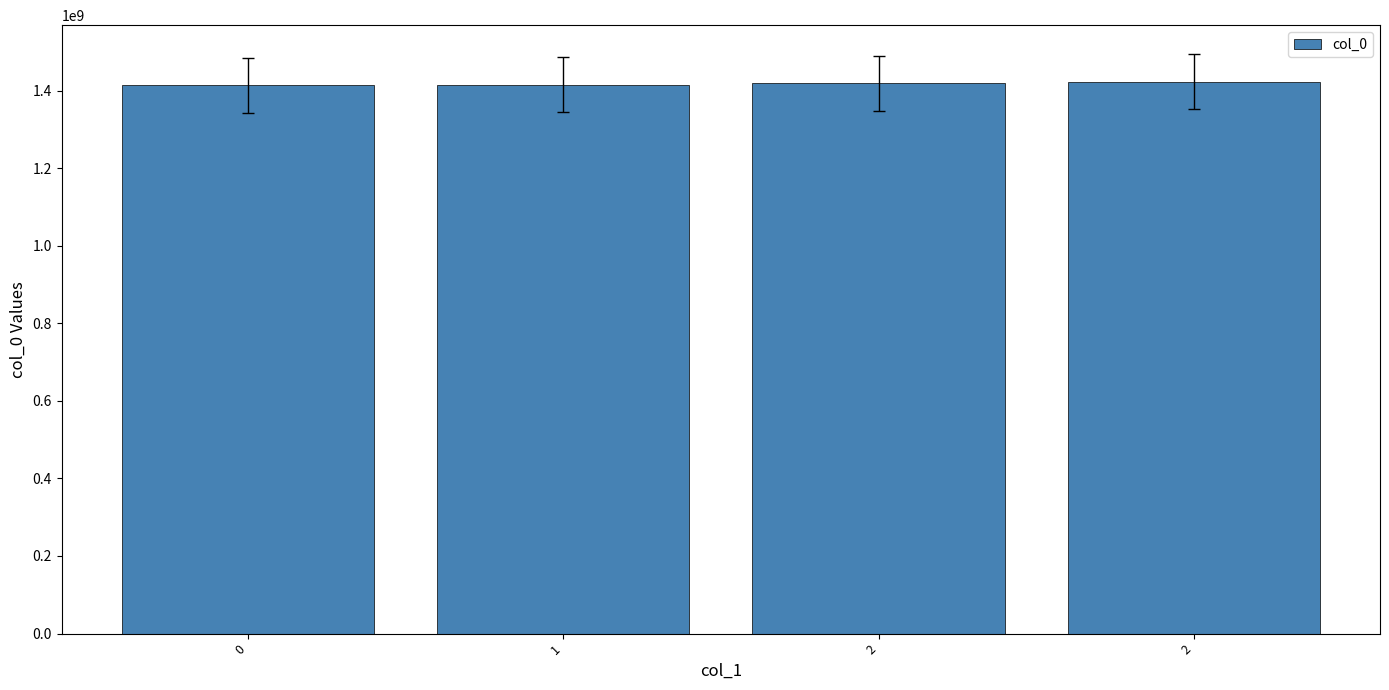

What is the greatest value displayed?

1422639158